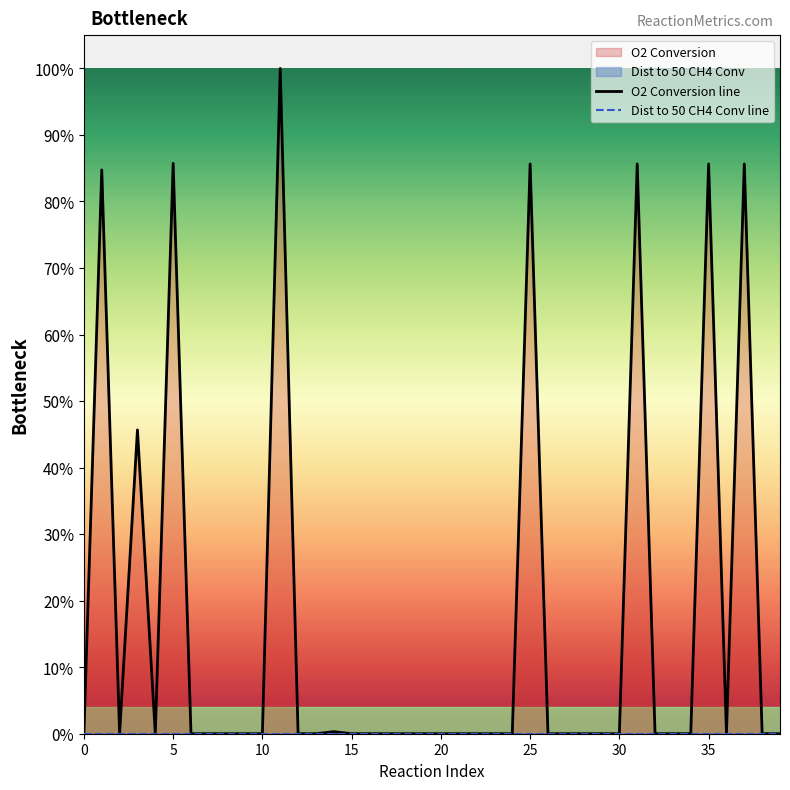

Reading left to right, list all the values displayed in this chart.

O2 Conversion line: 0.0	0.8	0.0	0.5	0.0	0.9	0.0	0.0	0.0	0.0	0.0	1.0	0.0	0.0	0.0	0.0	0.0	0.0	0.0	0.0	0.0	0.0	0.0	0.0	0.0	0.9	0.0	0.0	0.0	0.0	0.0	0.9	0.0	0.0	0.0	0.9	0.0	0.9	0.0	0.0
Dist to 50 CH4 Conv line: 0.0	0.0	0.0	0.0	0.0	0.0	0.0	0.0	0.0	0.0	0.0	0.0	0.0	0.0	0.0	0.0	0.0	0.0	0.0	0.0	0.0	0.0	0.0	0.0	0.0	0.0	0.0	0.0	0.0	0.0	0.0	0.0	0.0	0.0	0.0	0.0	0.0	0.0	0.0	0.0